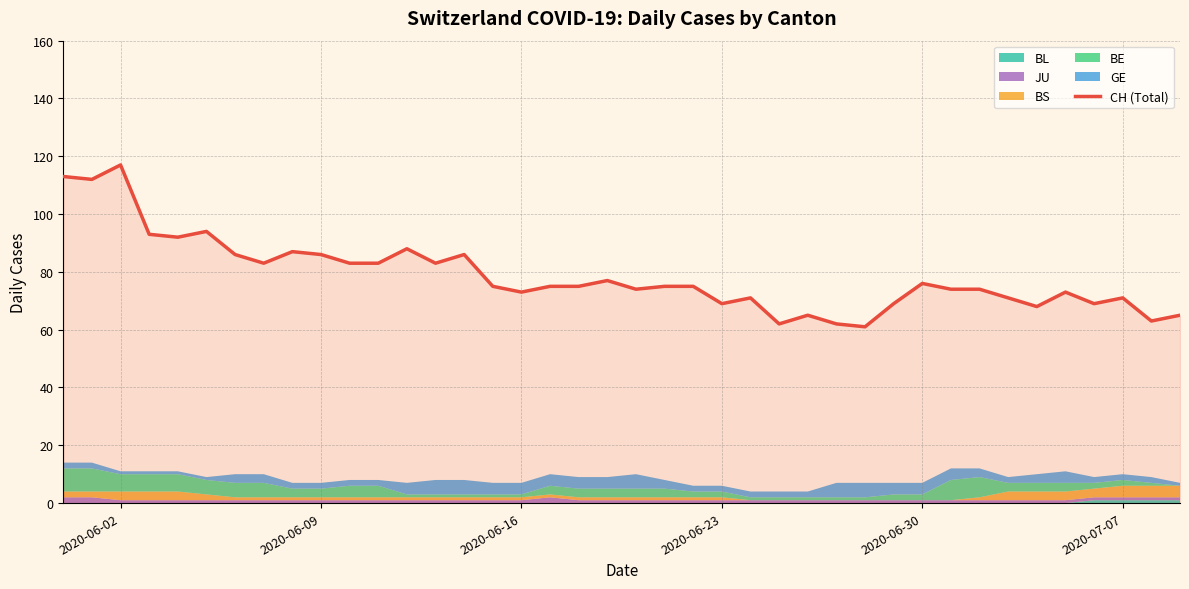

Which category has the highest value in the CH (Total) series?

2020-06-02